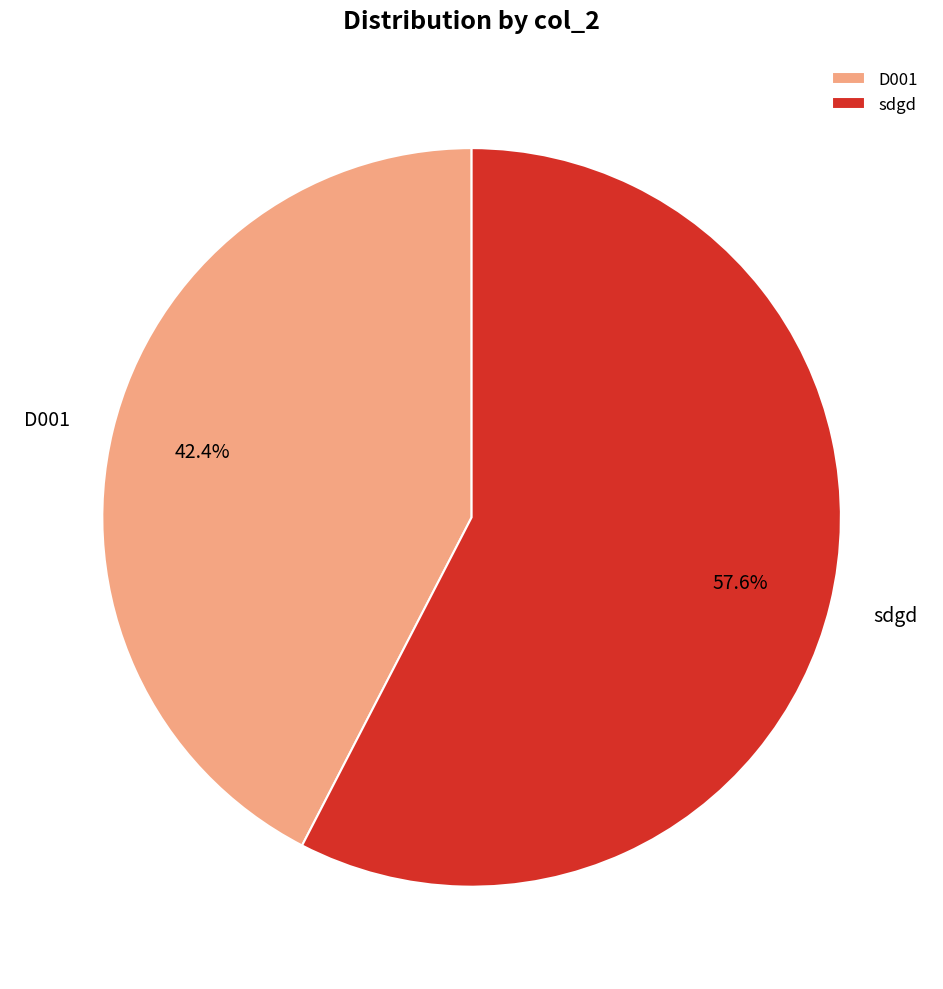

How many slices are in this pie chart?

2